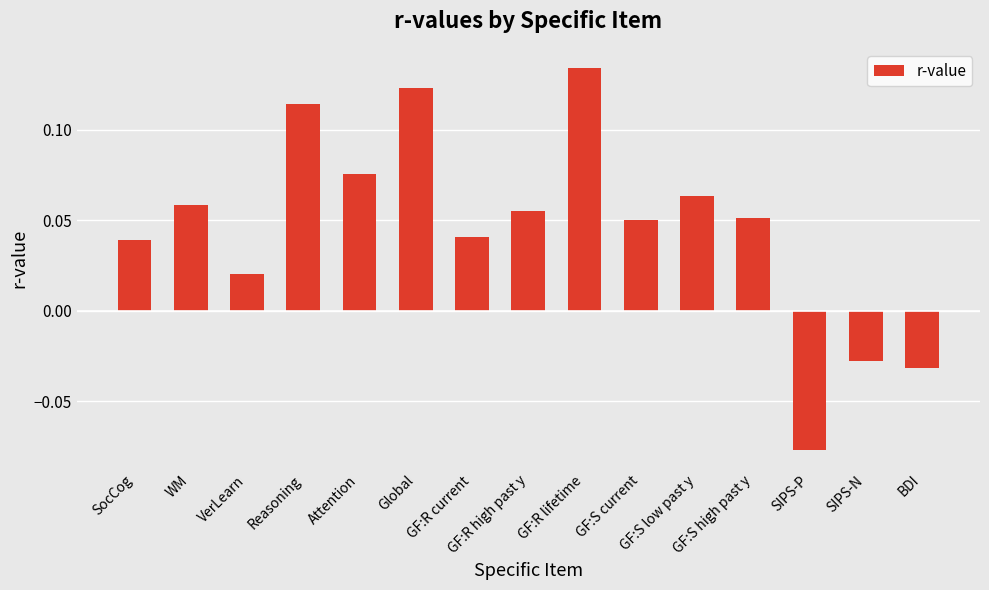

What is the sum of all values?

0.7